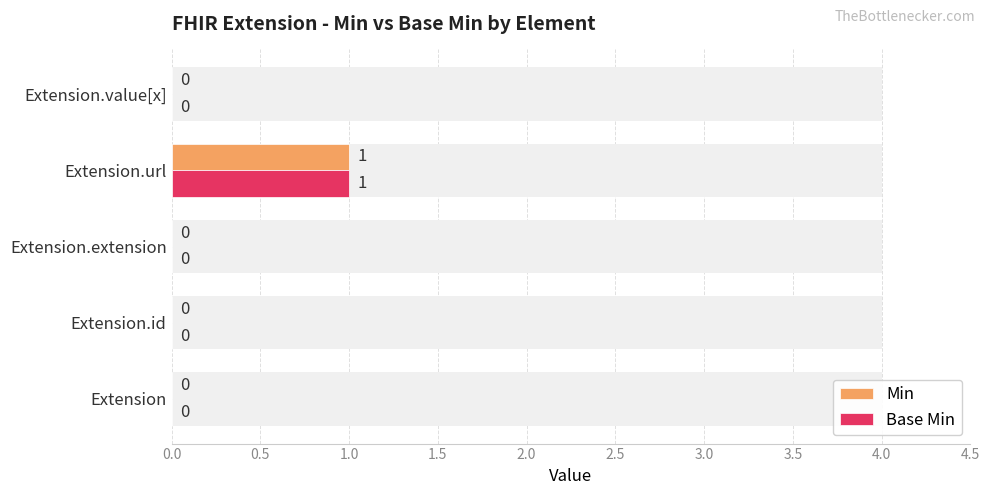

What is the sum of all Base Min values?

1